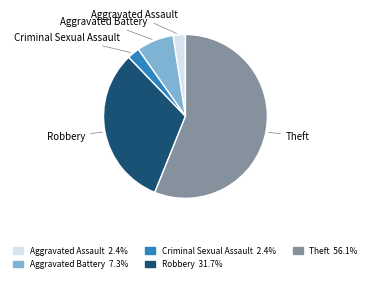

Which category accounts for the majority?

Theft